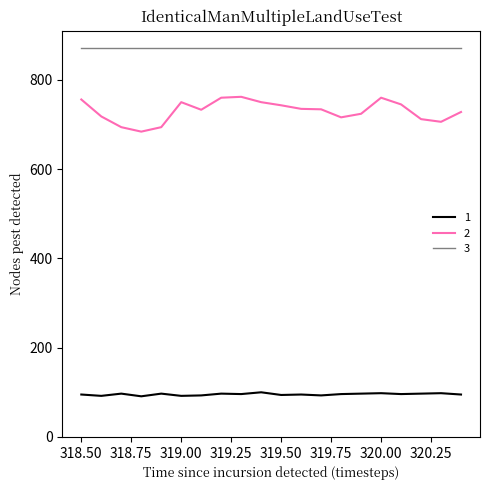

Which series has the largest total across all categories?

3